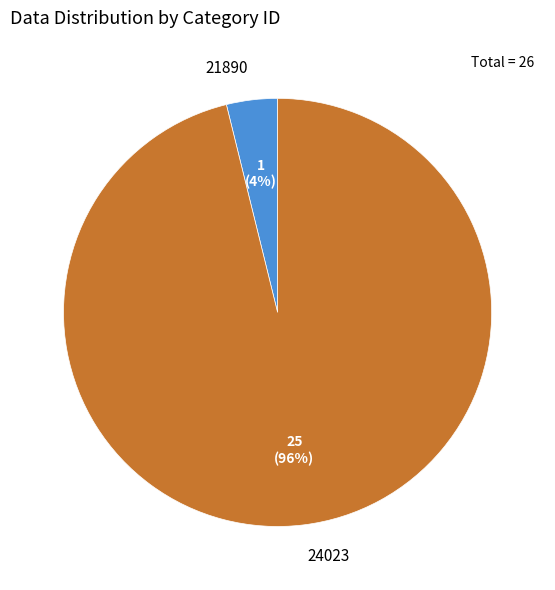

Does 21890 represent more than half of the total?

No